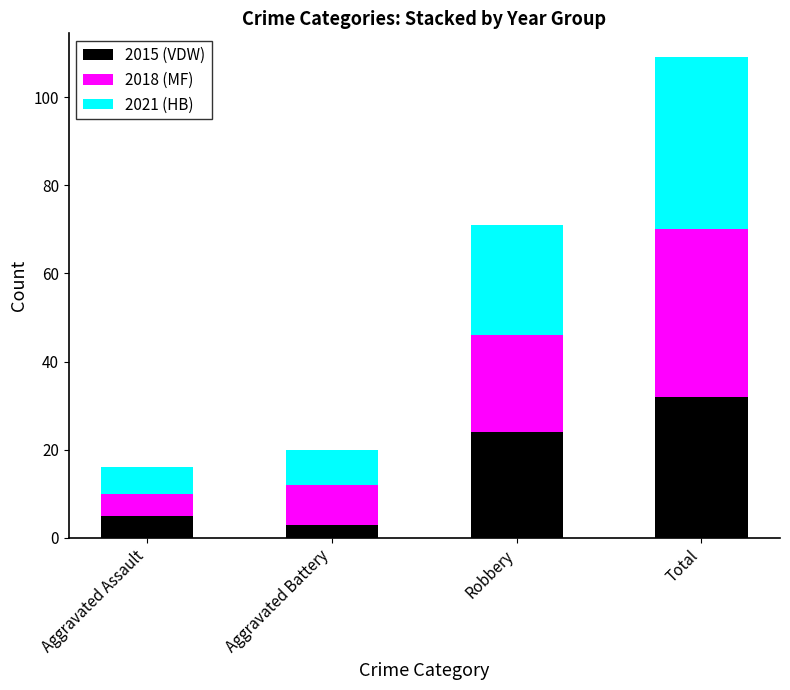

At which category is the sum across all series the highest?

Total